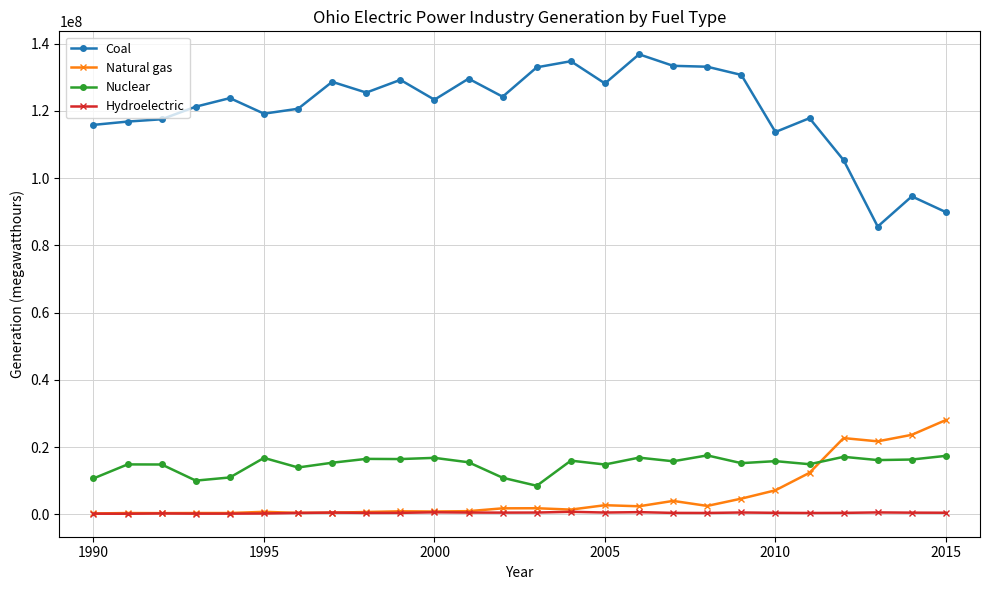

Which series has the largest total across all categories?

Coal